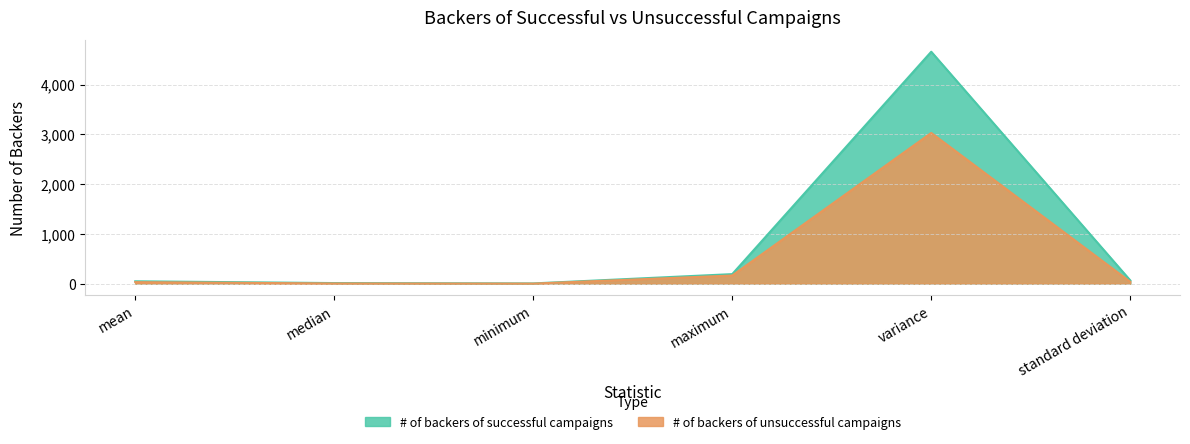

At which category is the sum across all series the highest?

variance